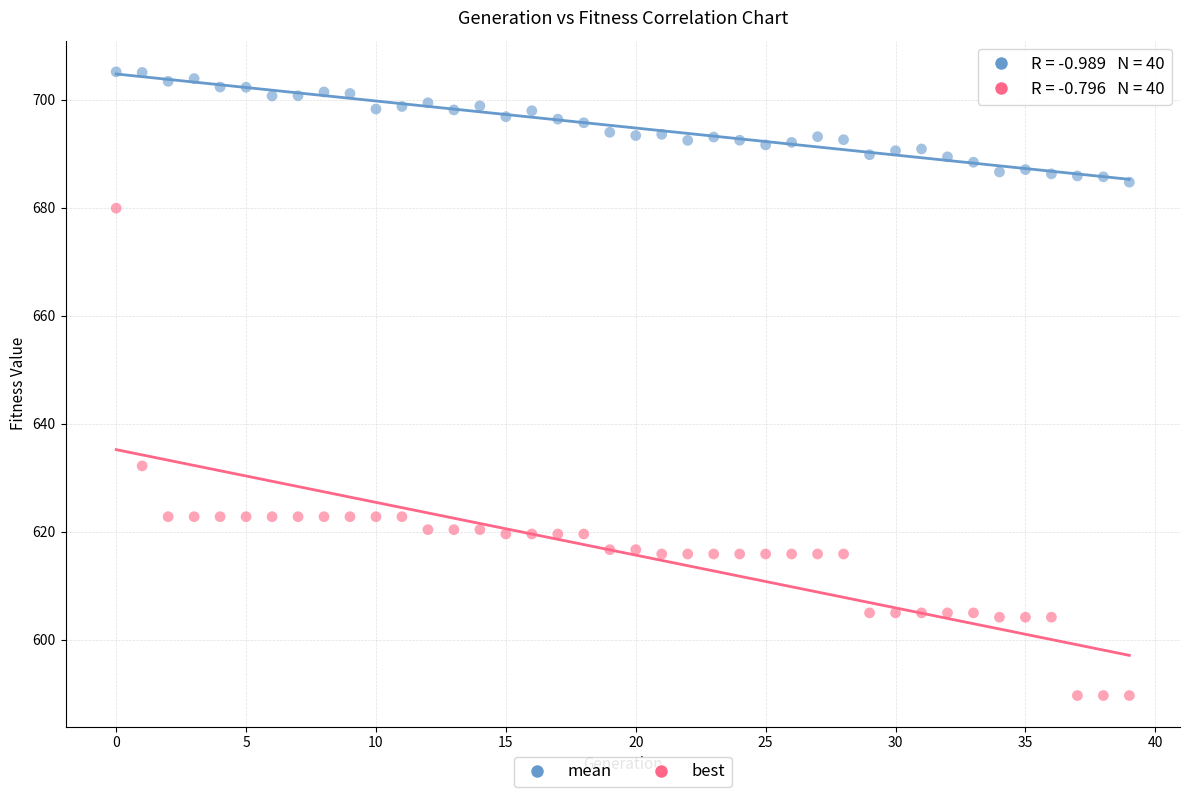

Which series contains the highest Y value?

mean